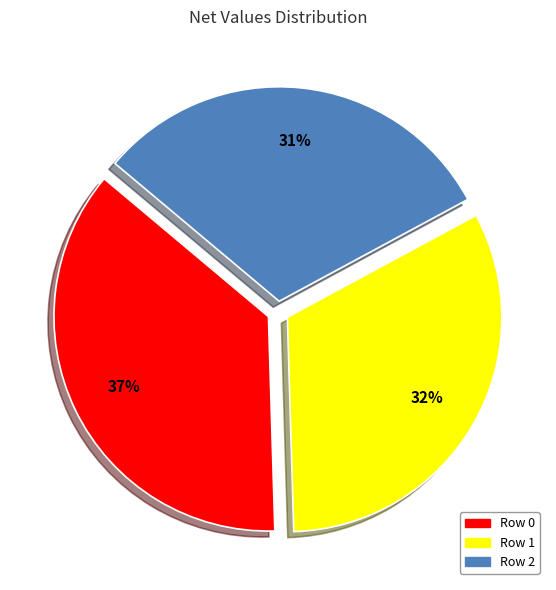

Which has a higher value, Row 1 or Row 0?

Row 0